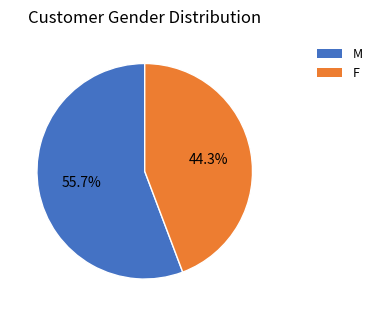

Count the number of slices in the pie.

2